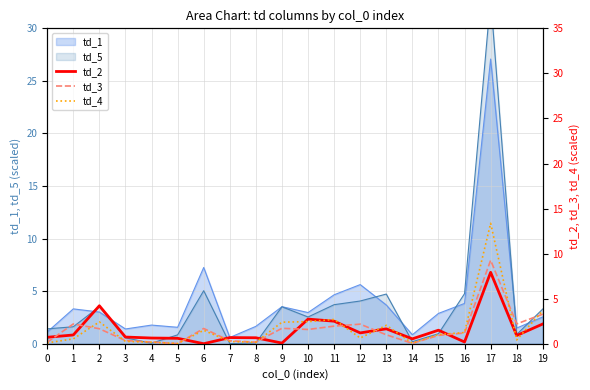

What is the difference between the td_4 values at 11 and 16?

1.5